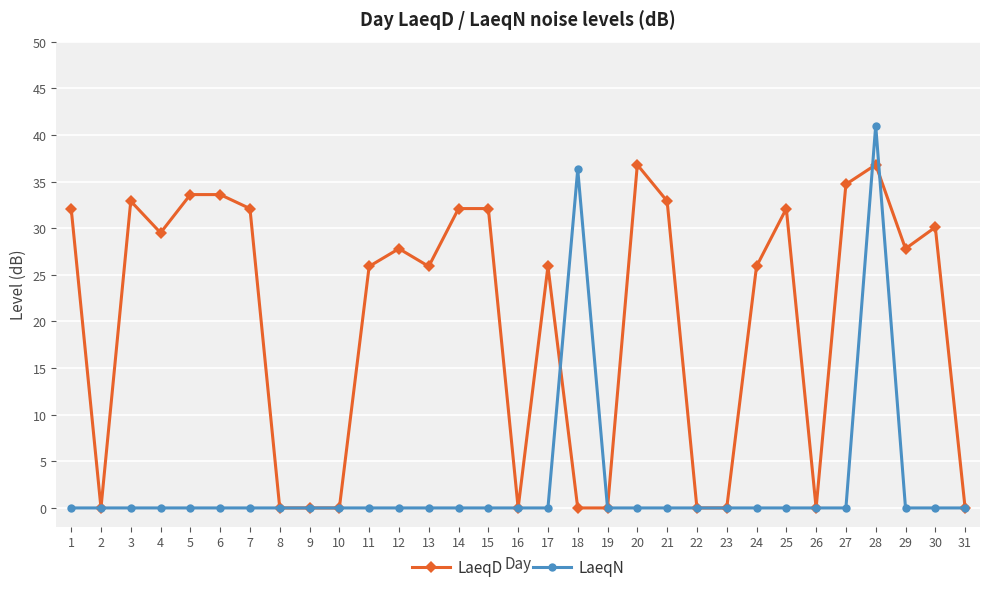

How many lines are shown in the chart?

2